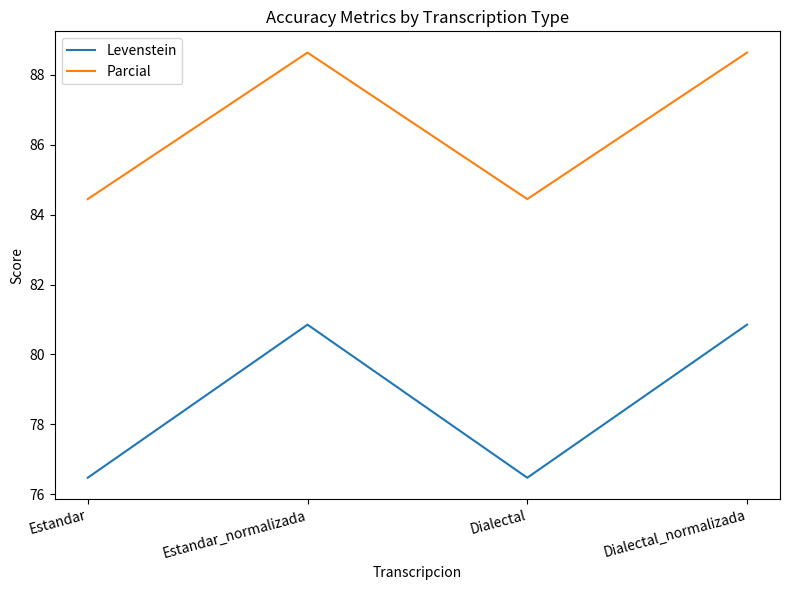

What is the spread (max minus min) of values at Estandar_normalizada?

7.8